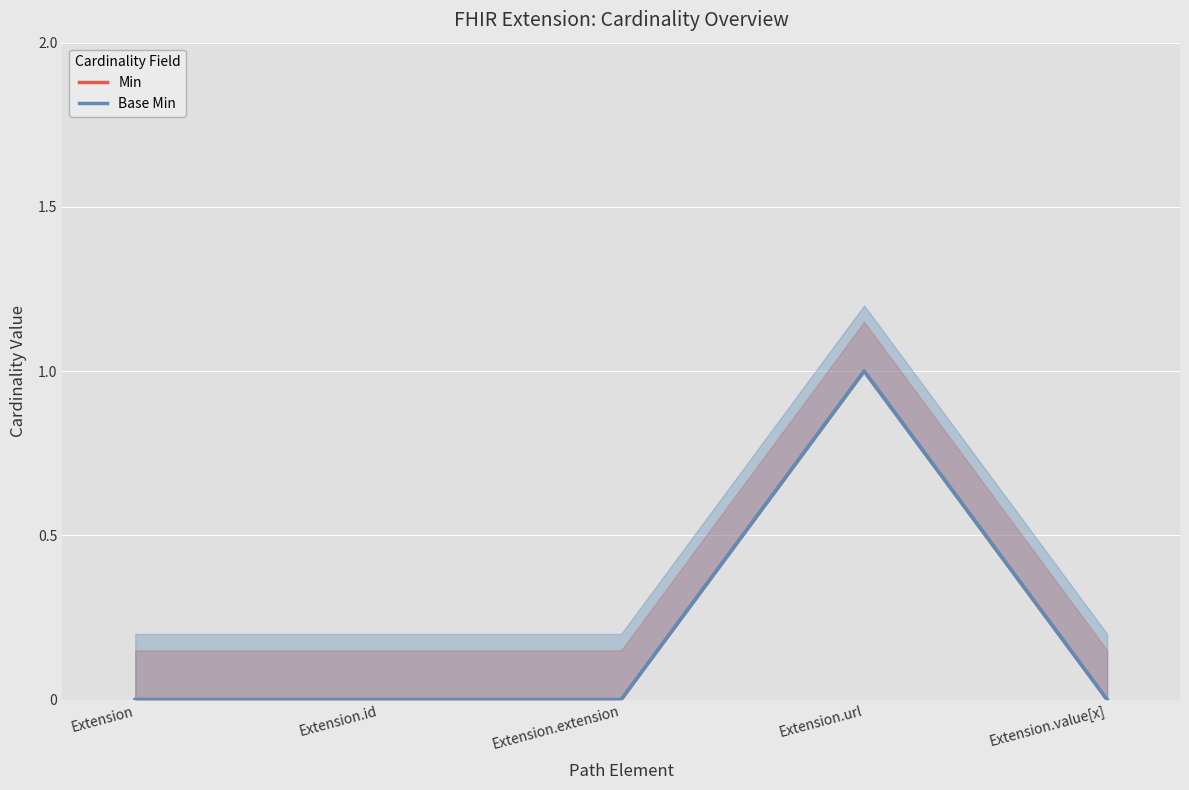

In Base Min, how many points are higher than both neighbors (excluding endpoints)?

1